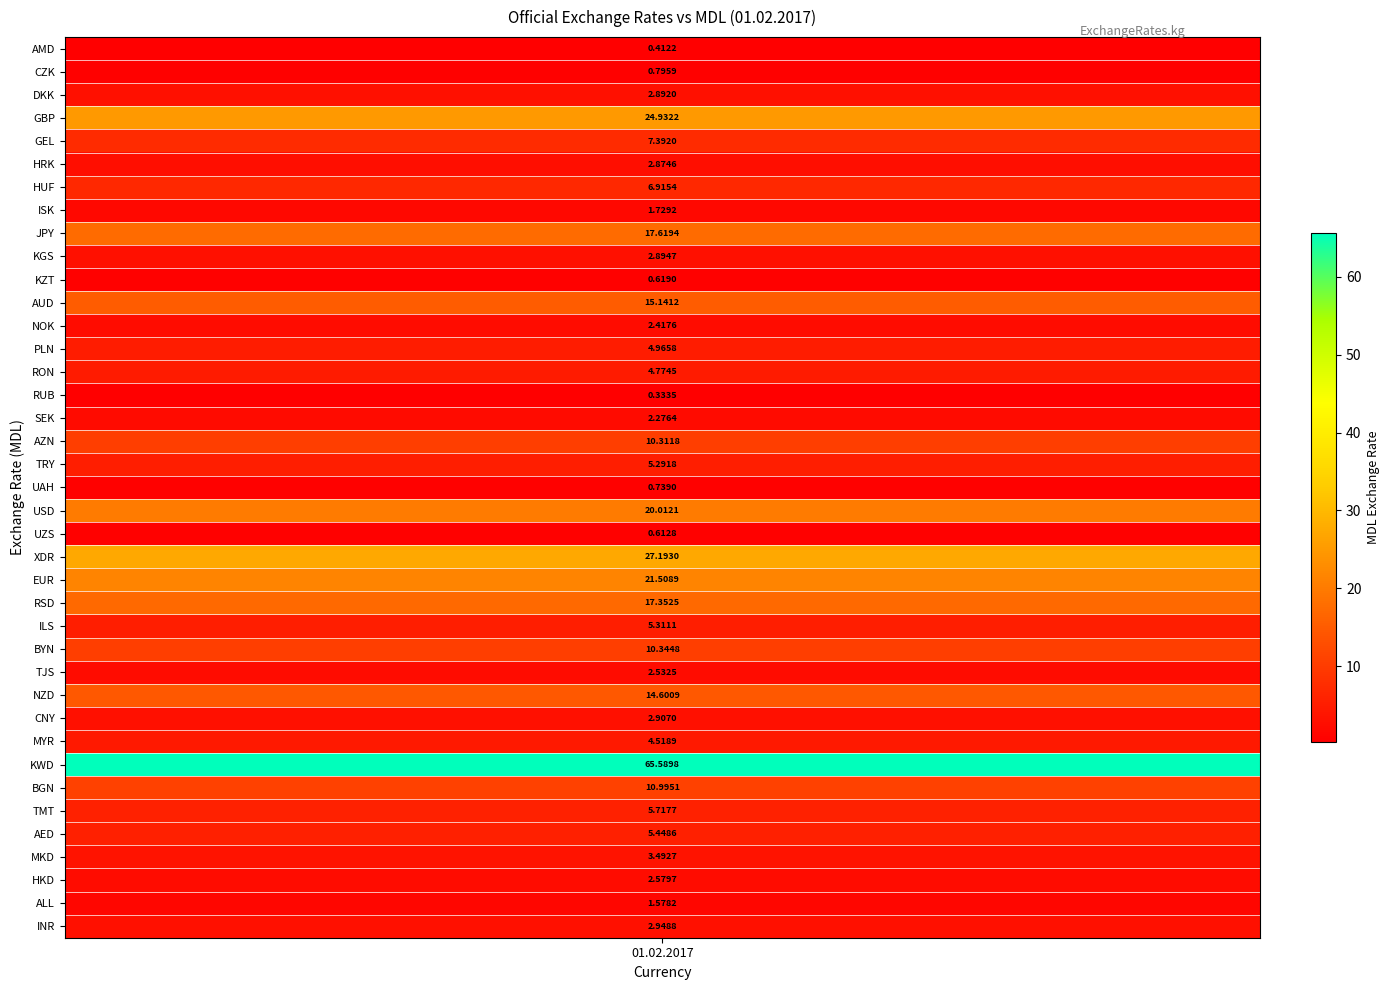

What is the sum of all values?

340.6